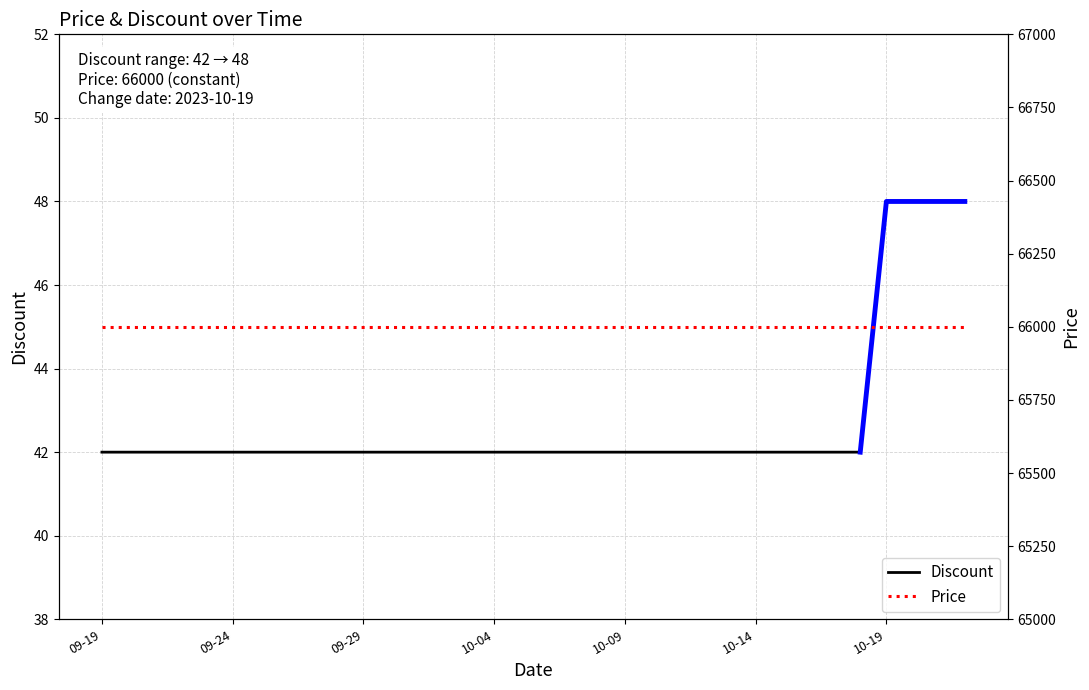

Is it true that Discount equals 42 at 10-14?

True